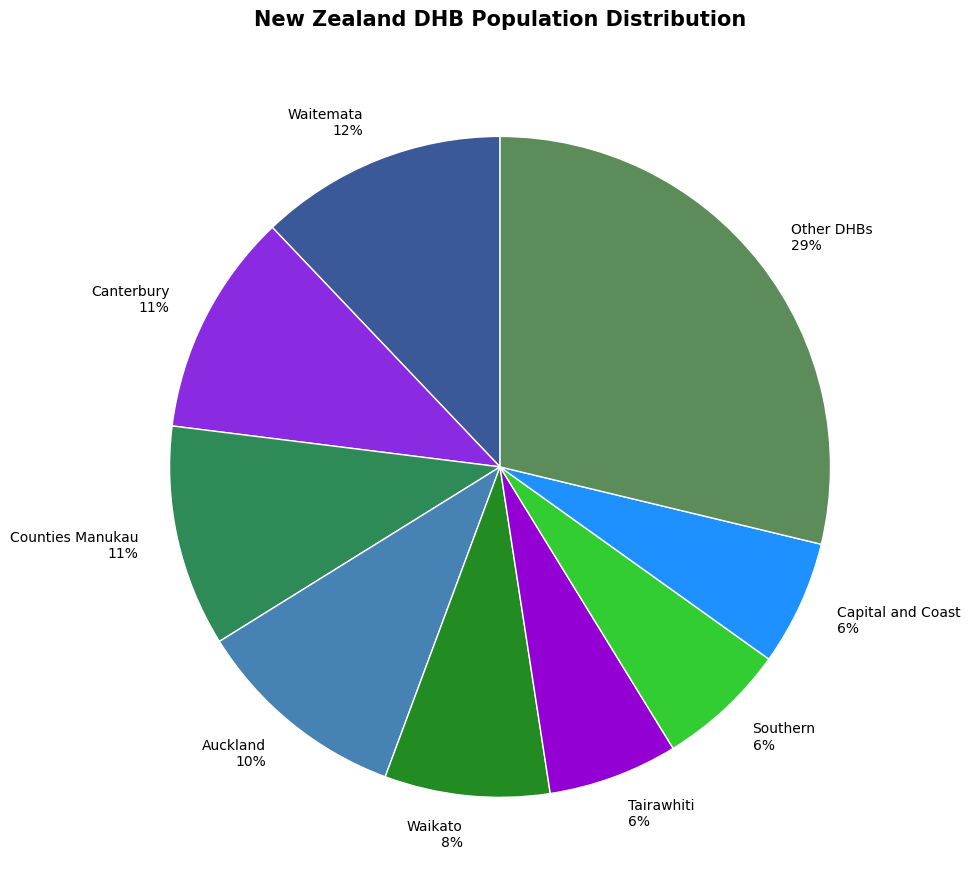

Is the sum of Capital and Coast 6% and Southern 6% greater than half?

No